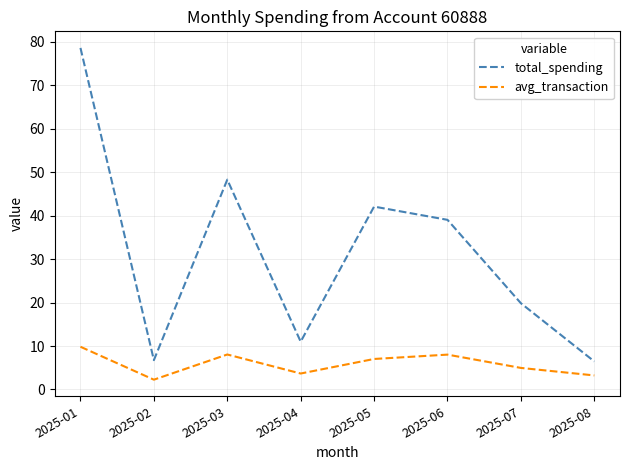

At 2025-02, list the series in order from largest to smallest.

total_spending, avg_transaction